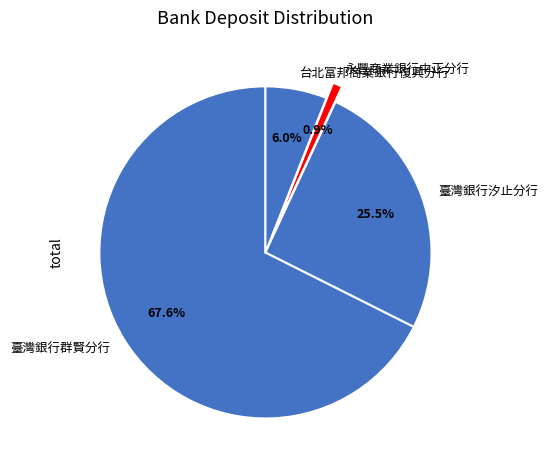

Combined, do 臺灣銀行群賢分行 and 永豐商業銀行中正分行 account for over 50%?

Yes